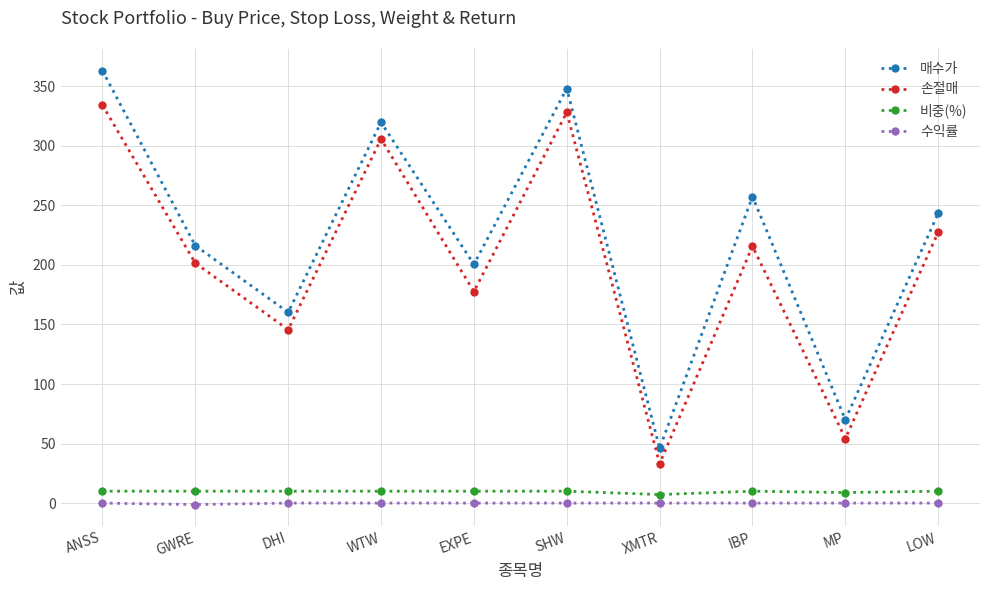

True or false: 매수가 has more than 0 interior local peaks.

True